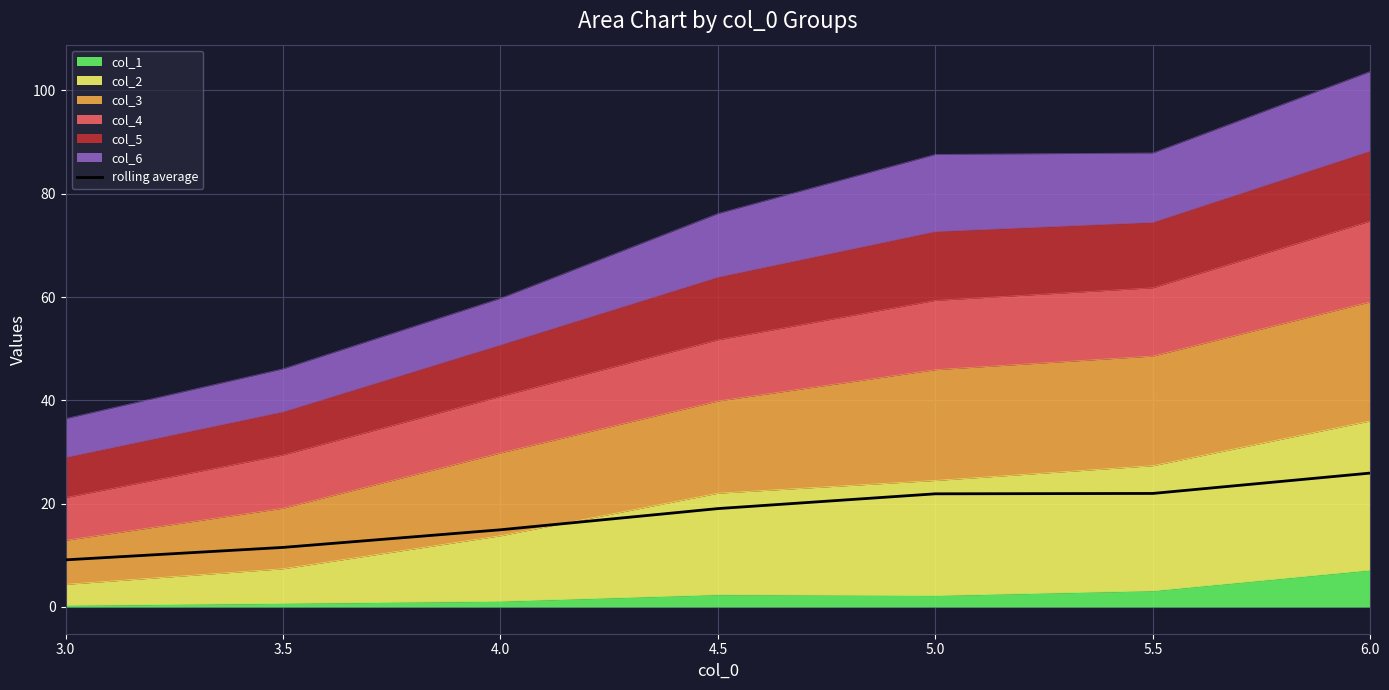

What is the label of the 4th point from the right?

4.5